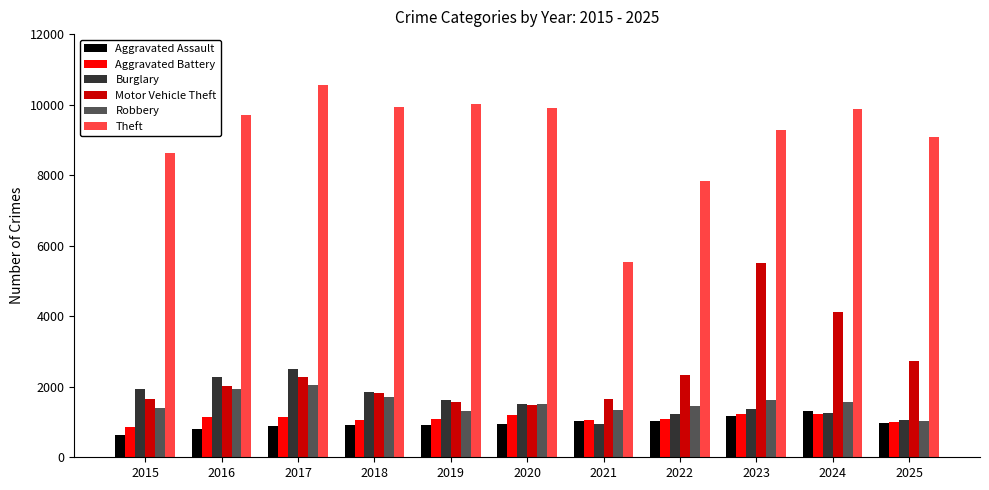

At how many categories does at least one series exceed 9581?

6